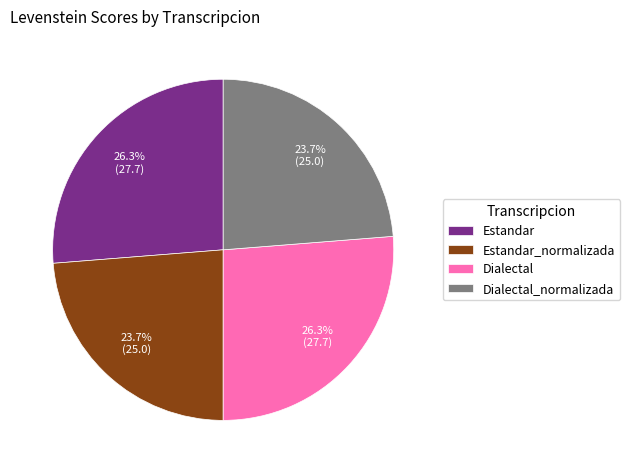

Is it true that Estandar is 26% of the pie?

True